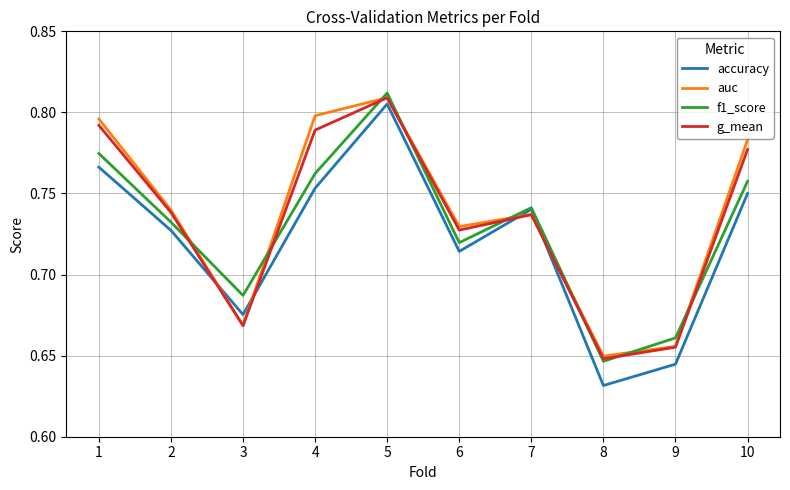

Which series has the largest range (max minus min)?

accuracy